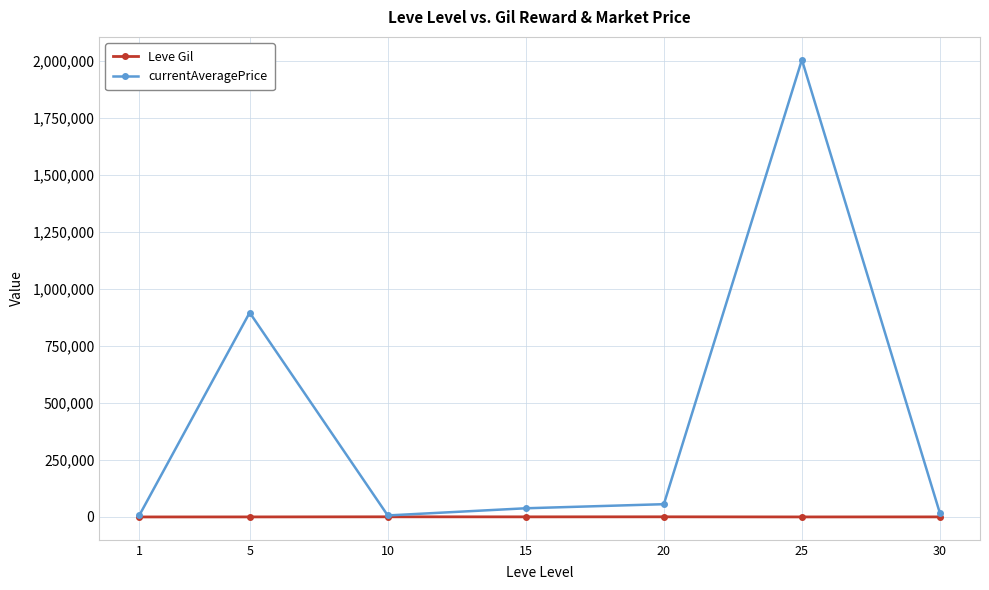

What is the value of the currentAveragePrice point at the 2nd from the left?

896858.3